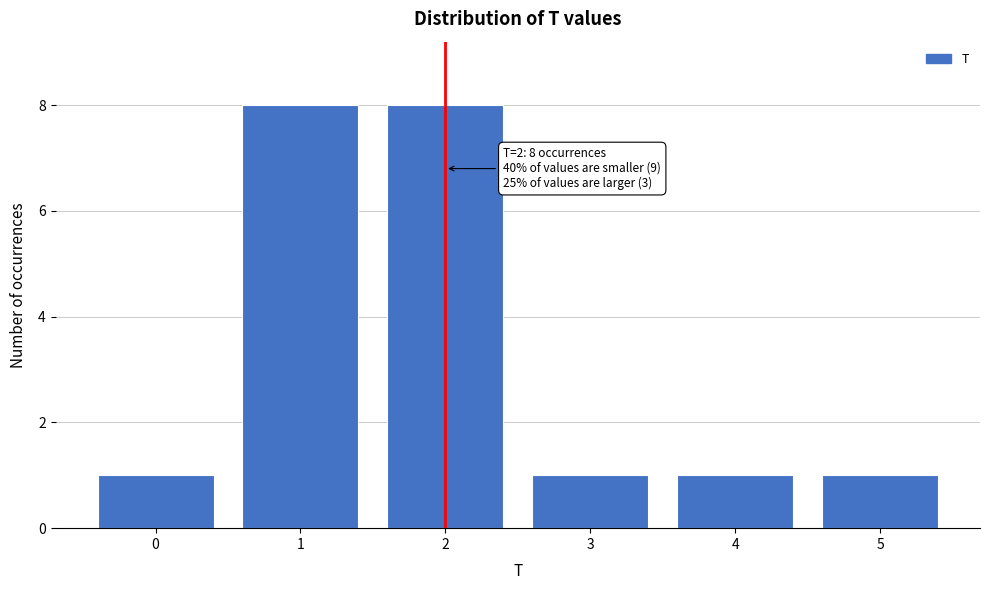

Reading left to right, what are all the values shown in this chart?

0=1	1=8	2=8	3=1	4=1	5=1